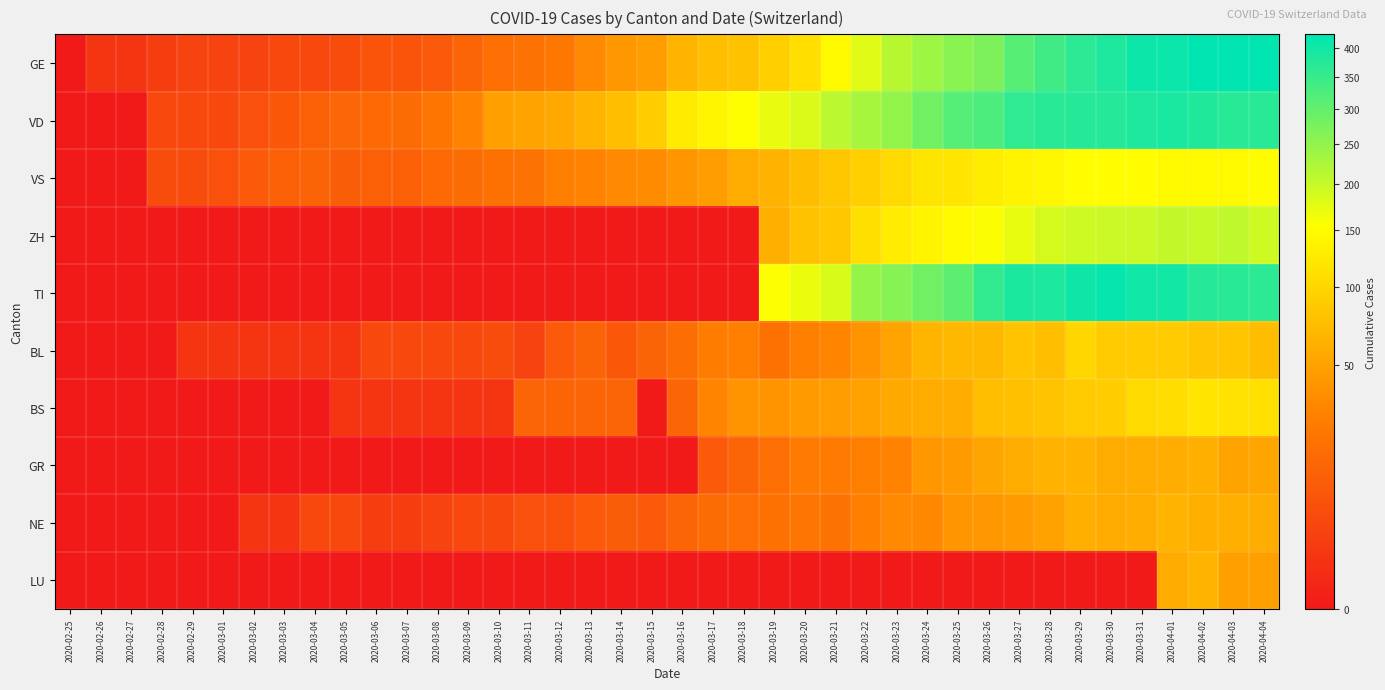

Which series changed the most between 2020-03-03 and 2020-03-26?

TI